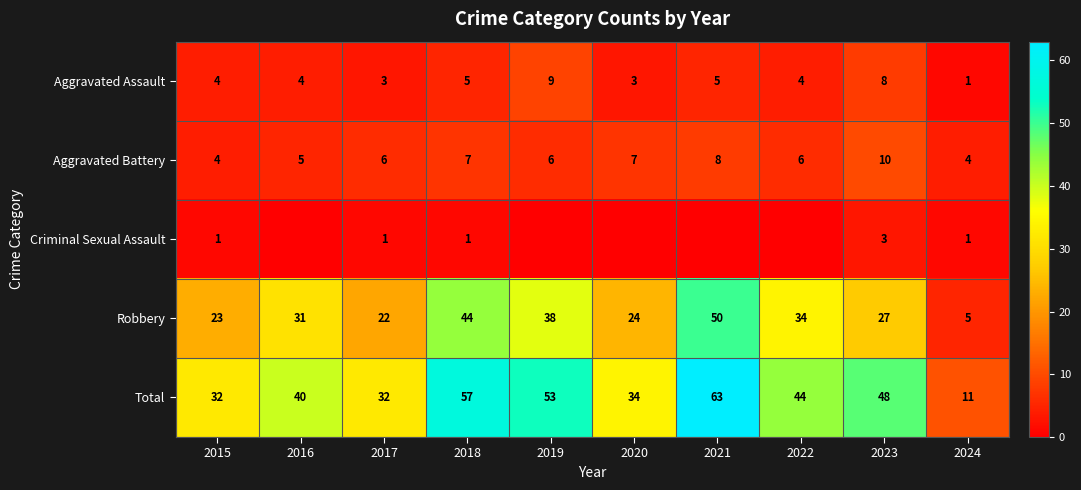

What is the sum of all Aggravated Assault values?

46